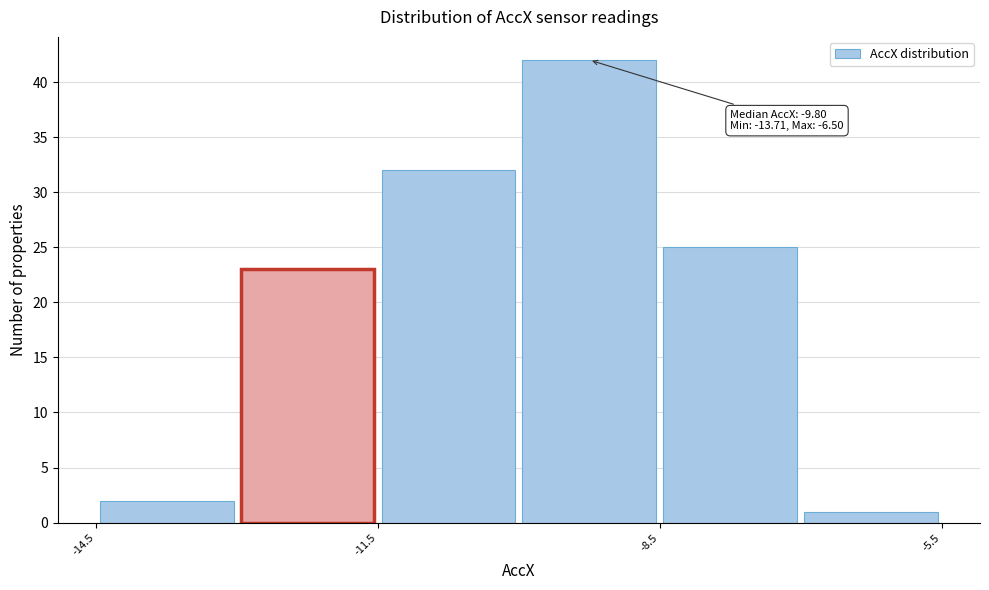

Read against the x-axis, roughly where is the centre of the tallest bar?

-9.0